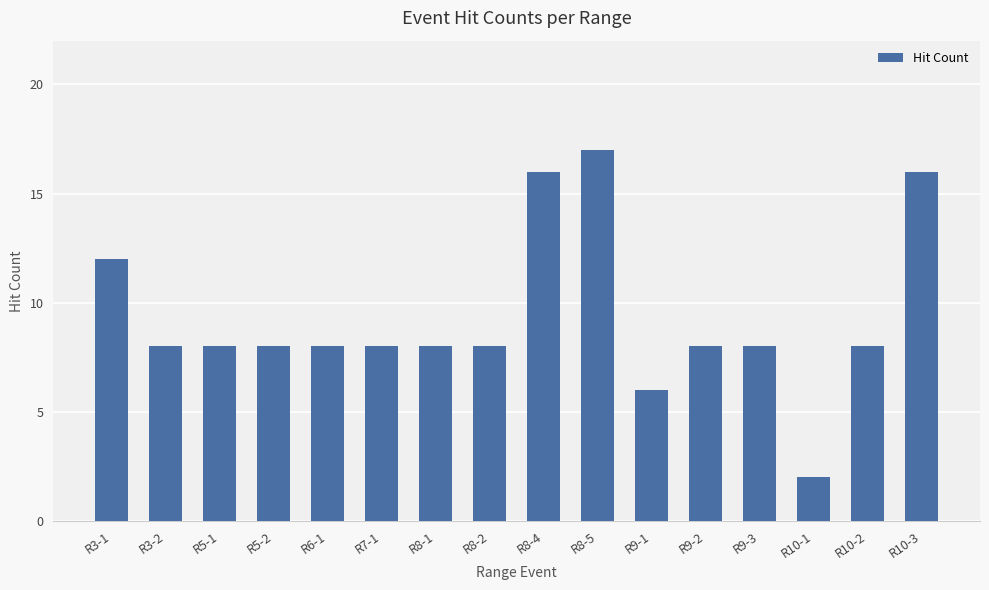

What is the label of the 7th bar from the right?

R8-5